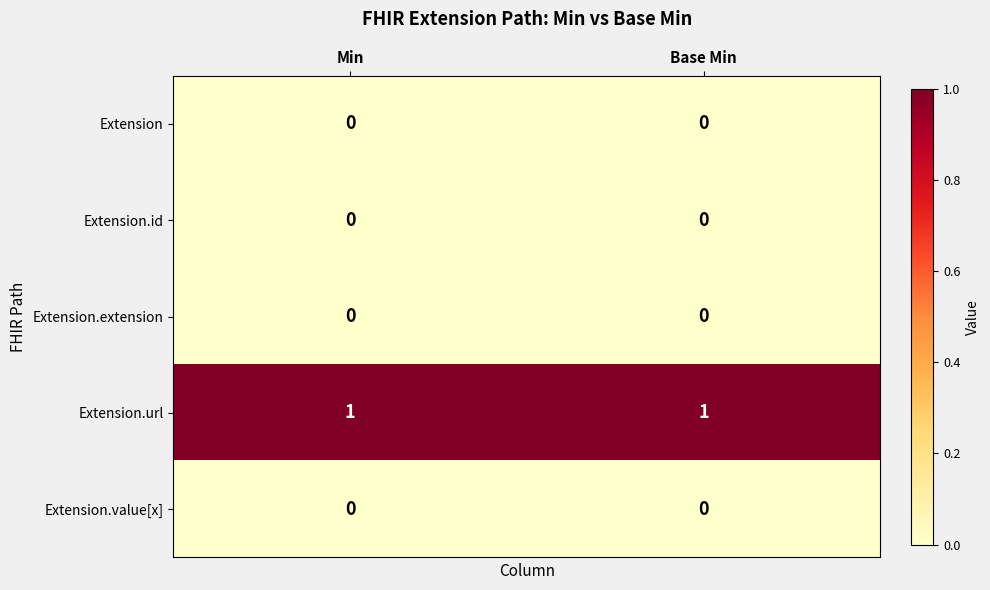

Is it true that Extension.id equals 0 at Base Min?

True